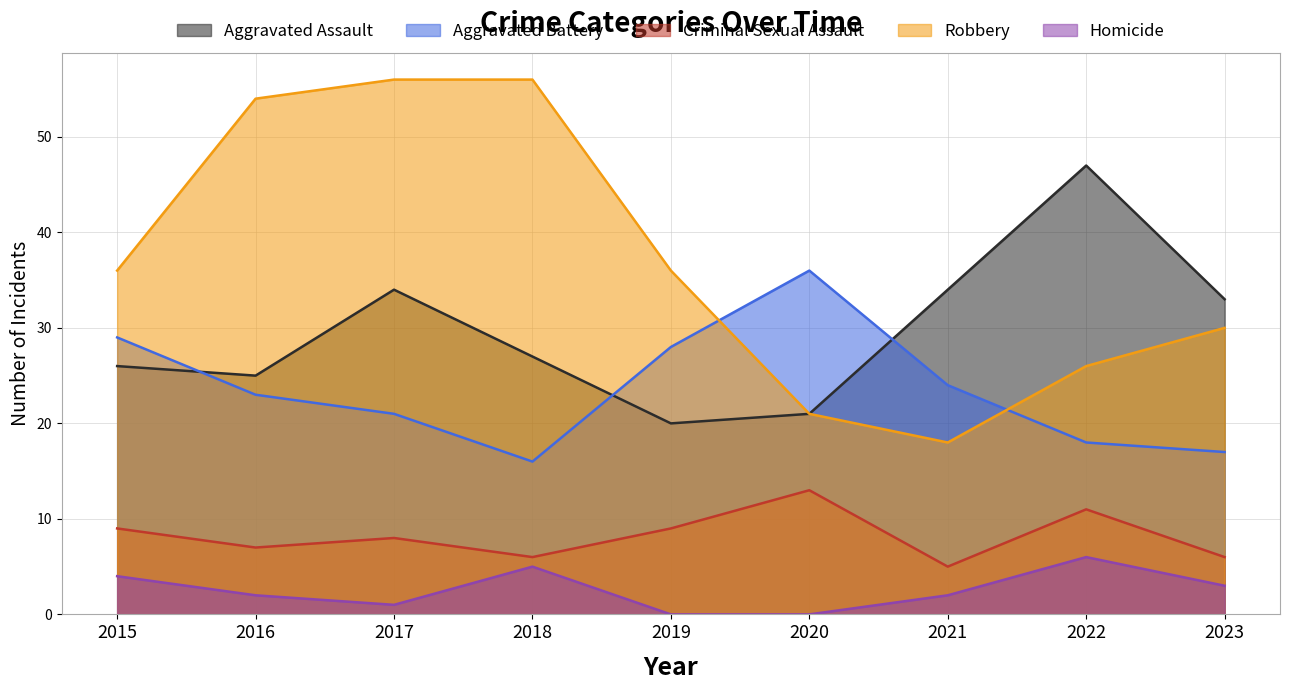

True or false: Aggravated Battery and Homicide intersect in this chart.

False